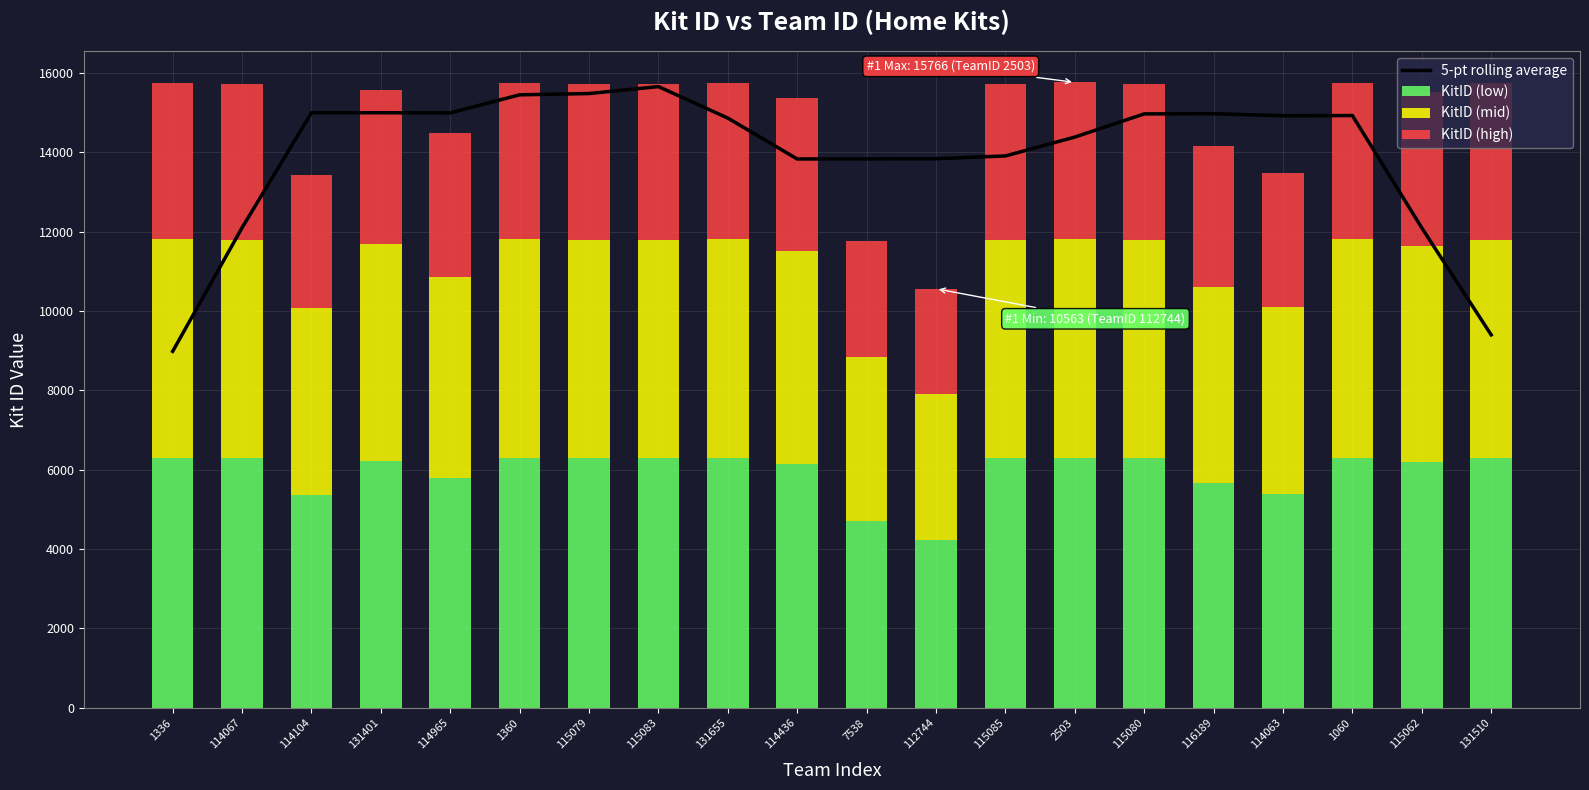

How many data points does each series have?

20